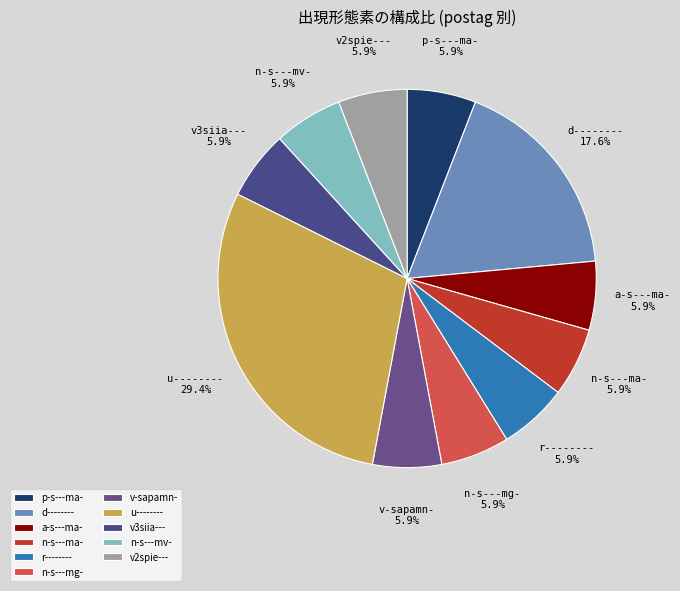

To the nearest percent, what is the combined percentage of n-s---mv- and n-s---ma-?

12%